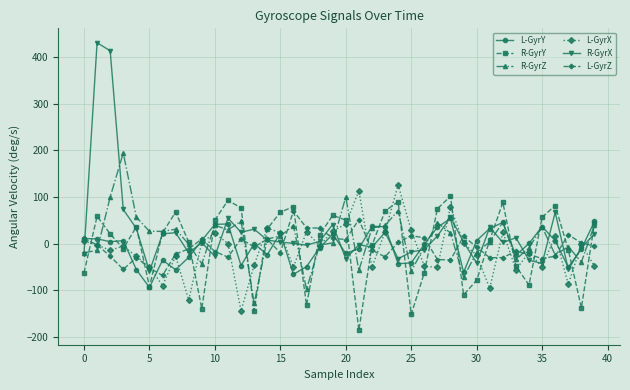

What is the value of the R-GyrZ point at the 28th from the left?

44.9